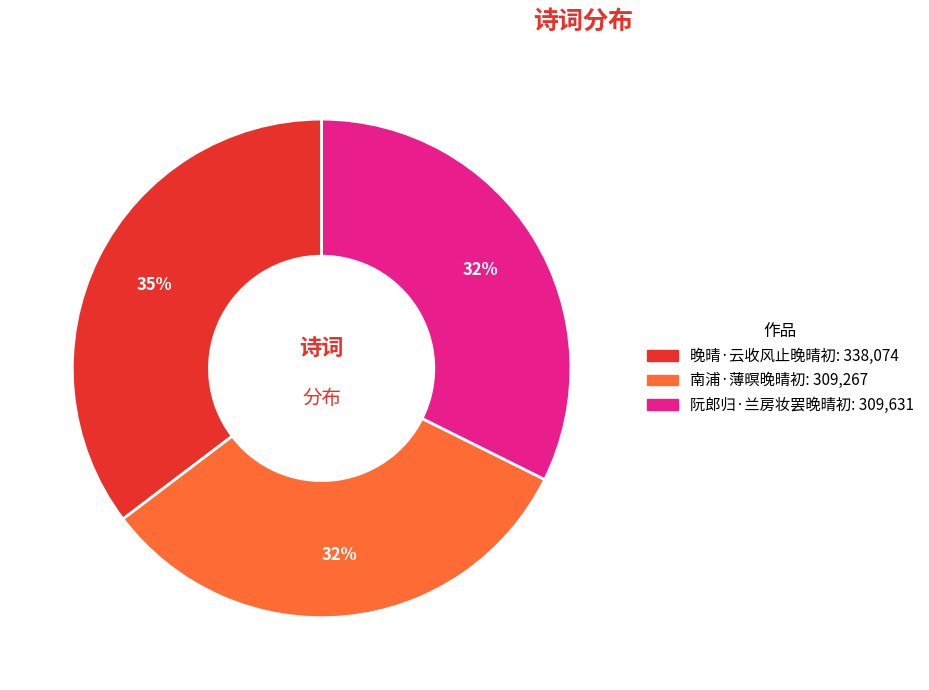

To the nearest percent, what is the difference between the 晚晴·云收风止晚晴初 and 阮郎归·兰房妆罢晚晴初 slice percentages?

3%